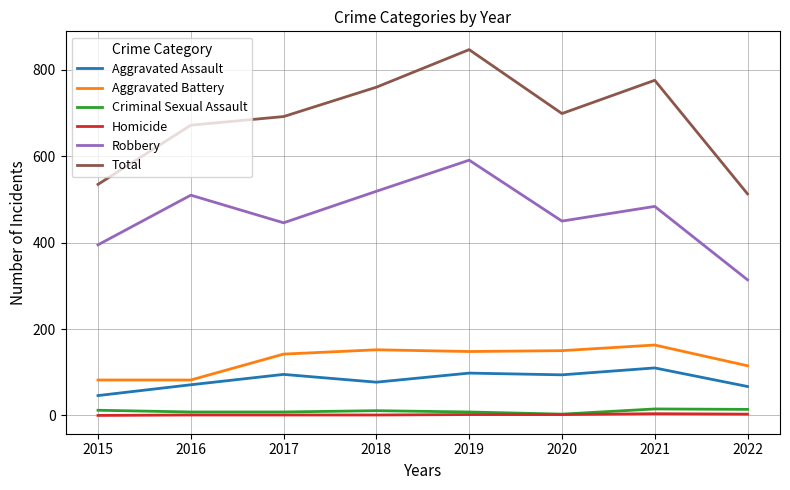

Which series has the largest range (max minus min)?

Total